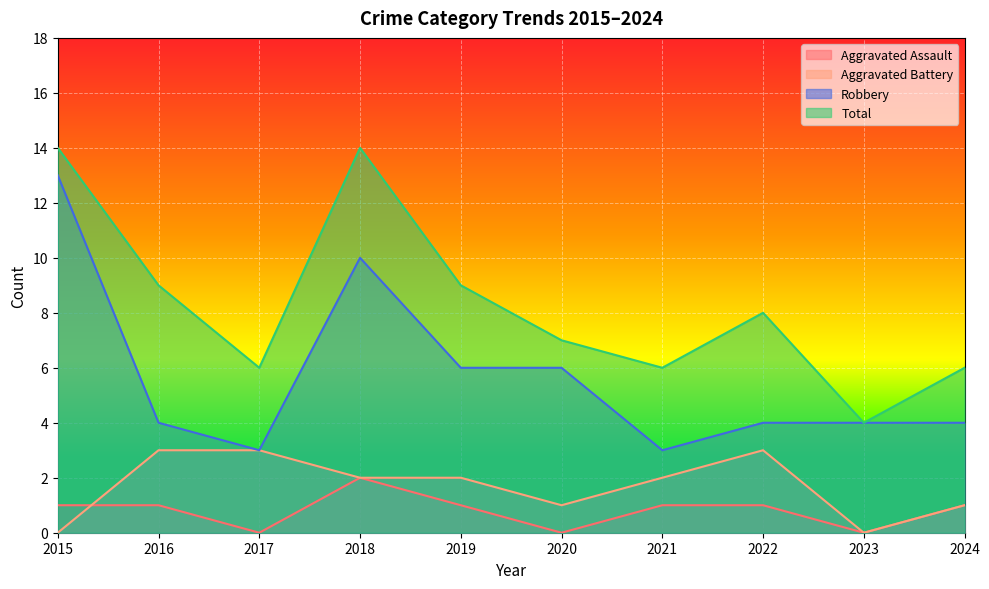

What is the difference between the highest and lowest values at 2023?

4